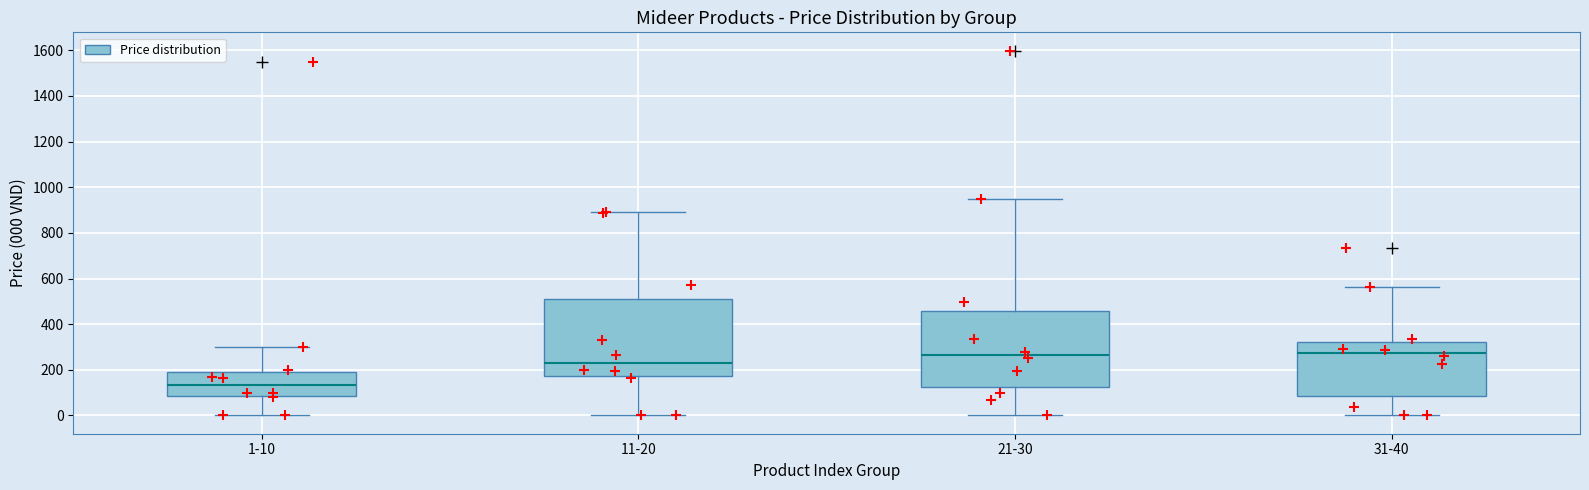

Reading left to right, transcribe this box plot: for each box, give where its median line is, the range the box spans, and where its two whiskers end, as read against the y-axis. The values are not printed on the chart, so give them approximately, as read against the axis.

1-10: median 140, box 80 to 200, whiskers 0 to 300
11-20: median 240, box 180 to 520, whiskers 0 to 900
21-30: median 260, box 120 to 460, whiskers 0 to 960
31-40: median 280, box 80 to 320, whiskers 0 to 560